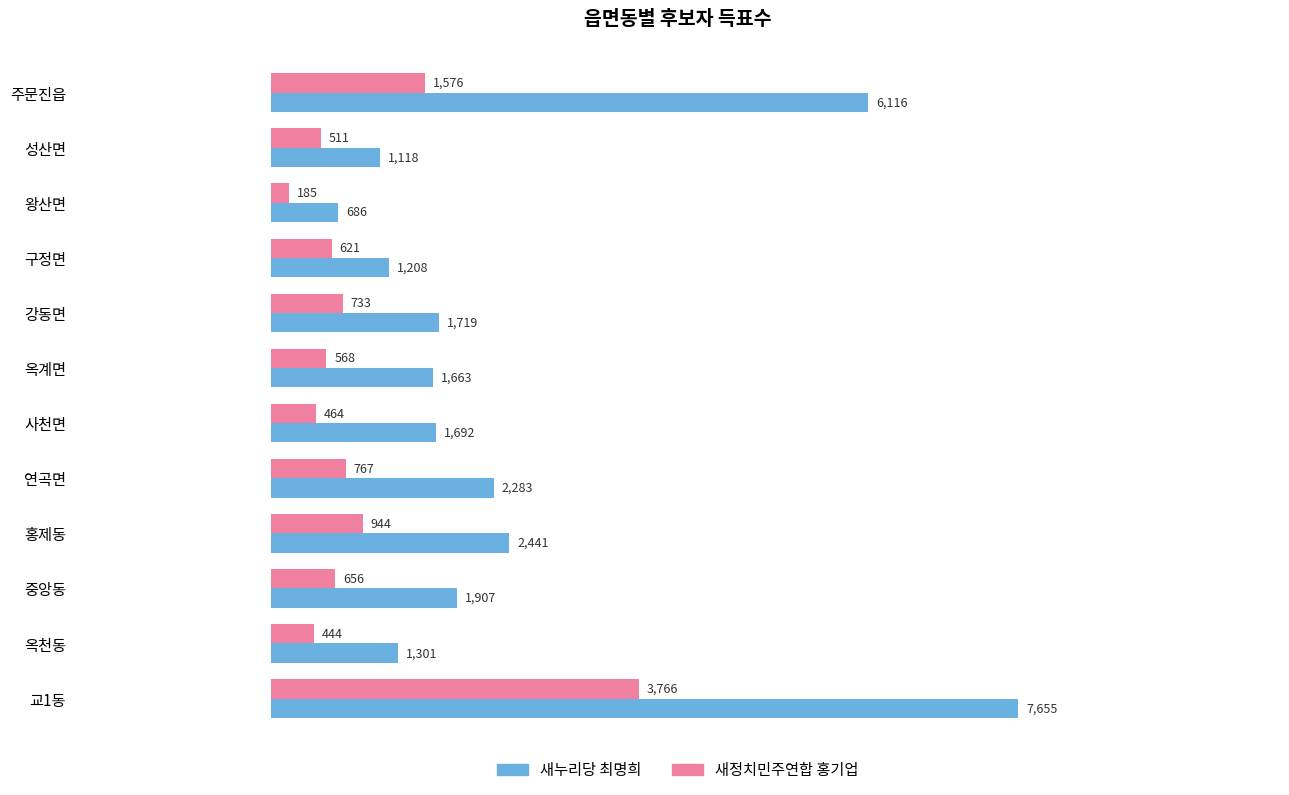

How many data points in 새누리당 최명희 are less than 1719?

6